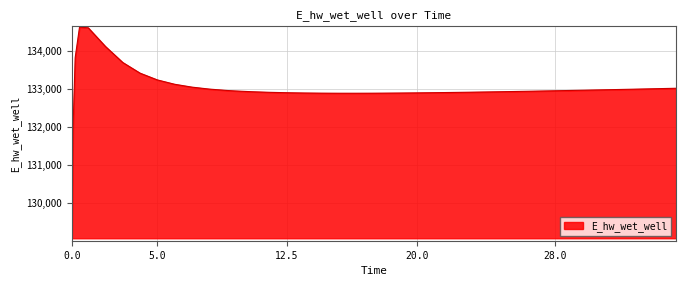

What is the greatest value displayed?

134628.0